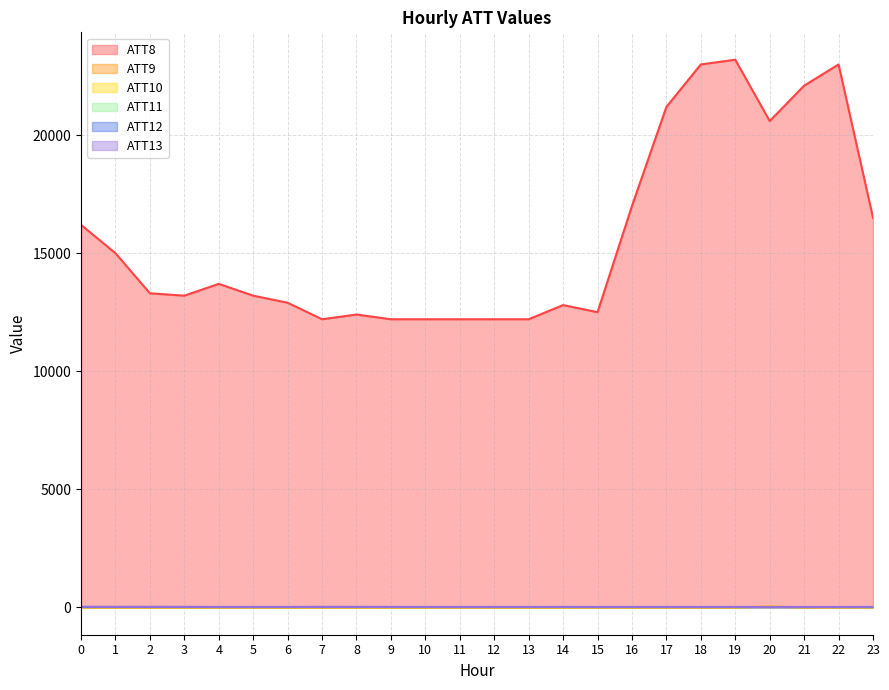

True or false: ATT8 and ATT13 cross at least once.

False